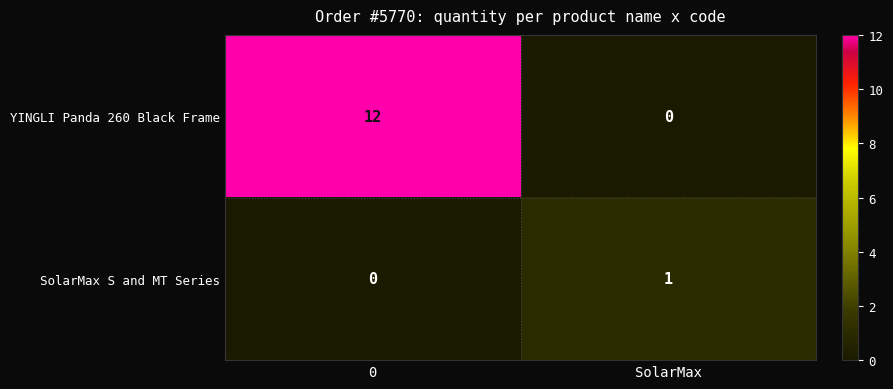

What is the total value across all series at 0?

12